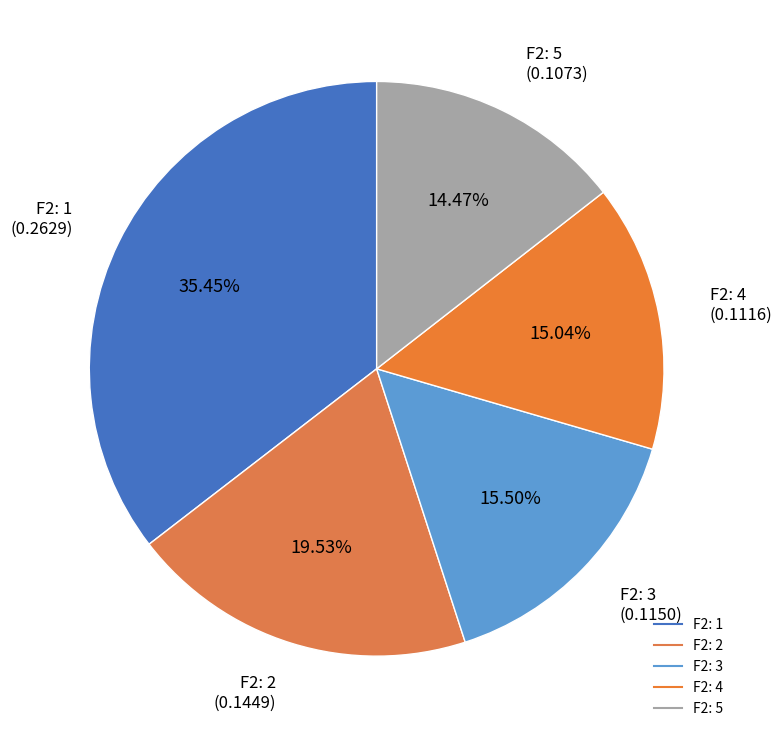

How many segments does this pie chart have?

5